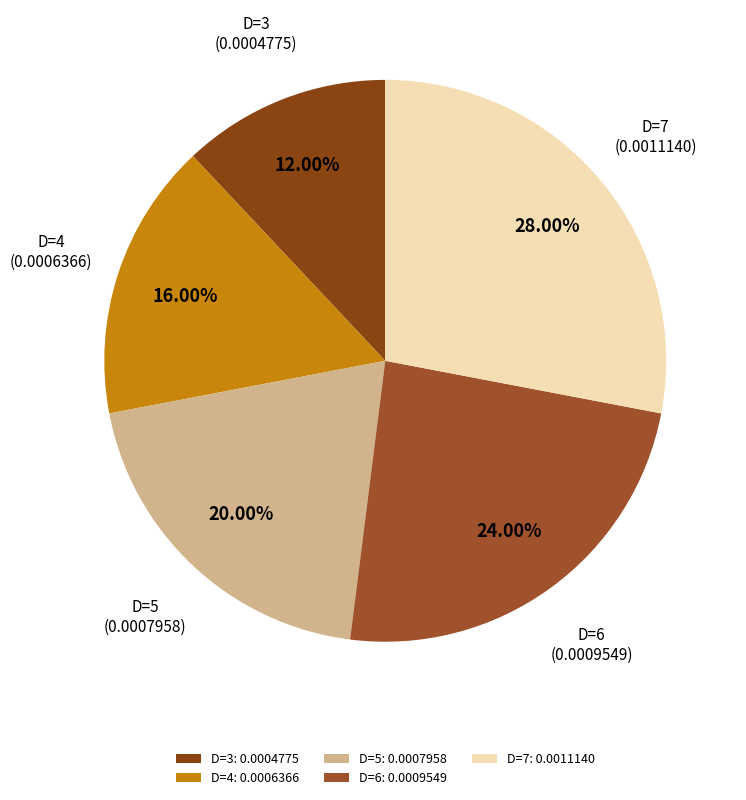

What portion of the pie excludes D=5?

80.0%